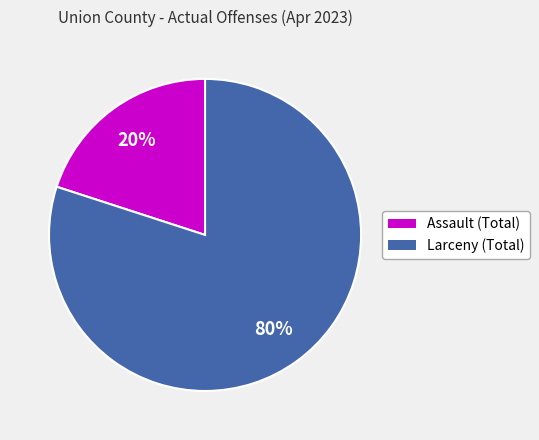

True or false: Larceny (Total) accounts for 88% of the total.

False